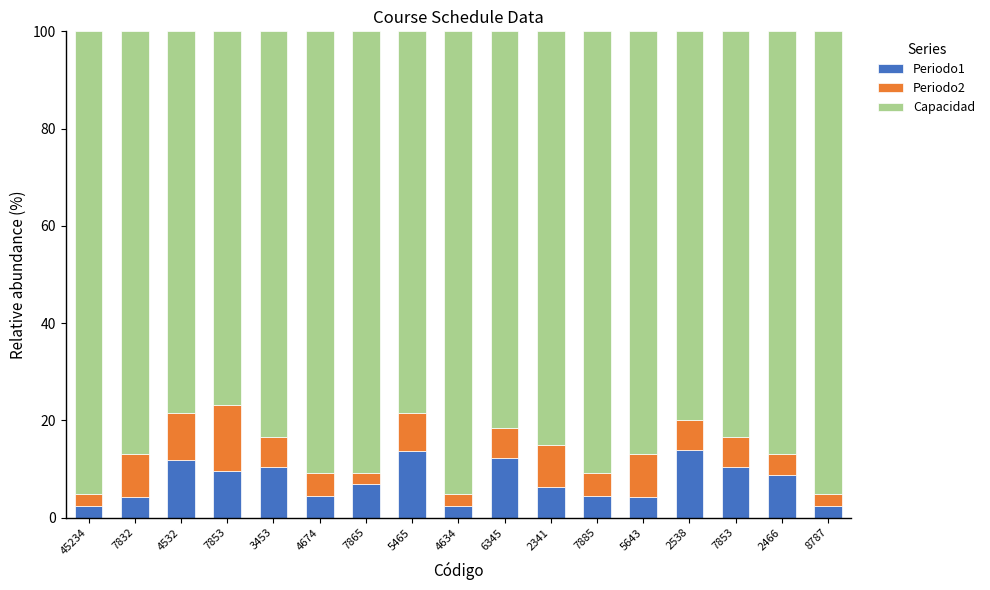

At how many categories does at least one series exceed 28?

17